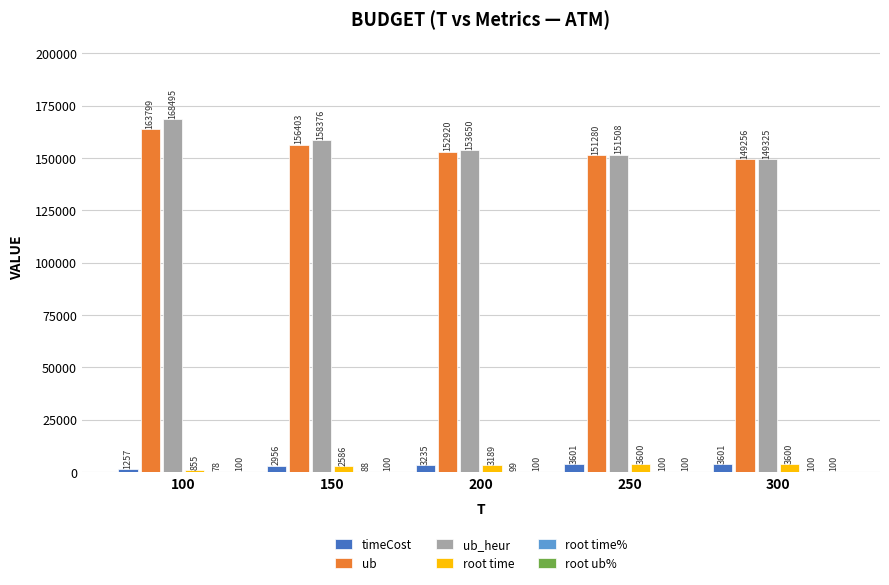

What is the sum of the ub_heur values at 300 and 100?

317819.8